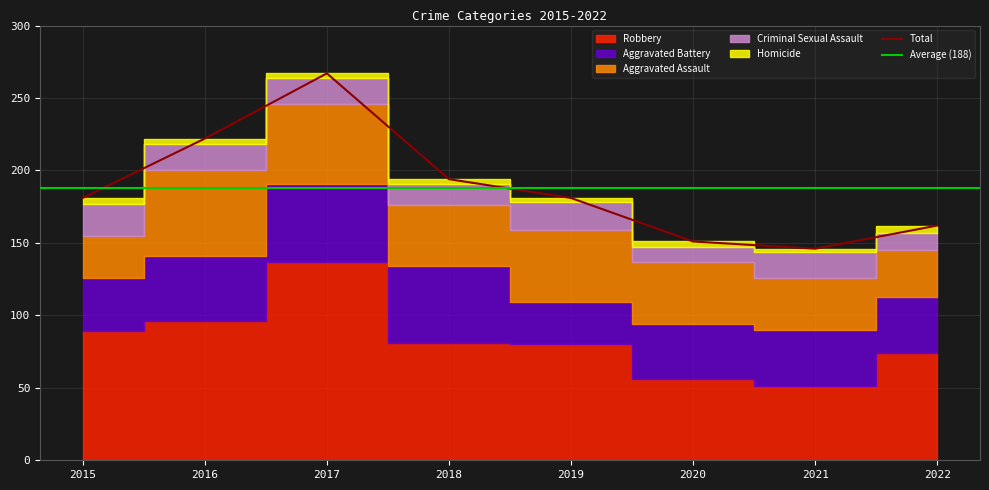

Does the chart display data point markers on the line(s)?

No